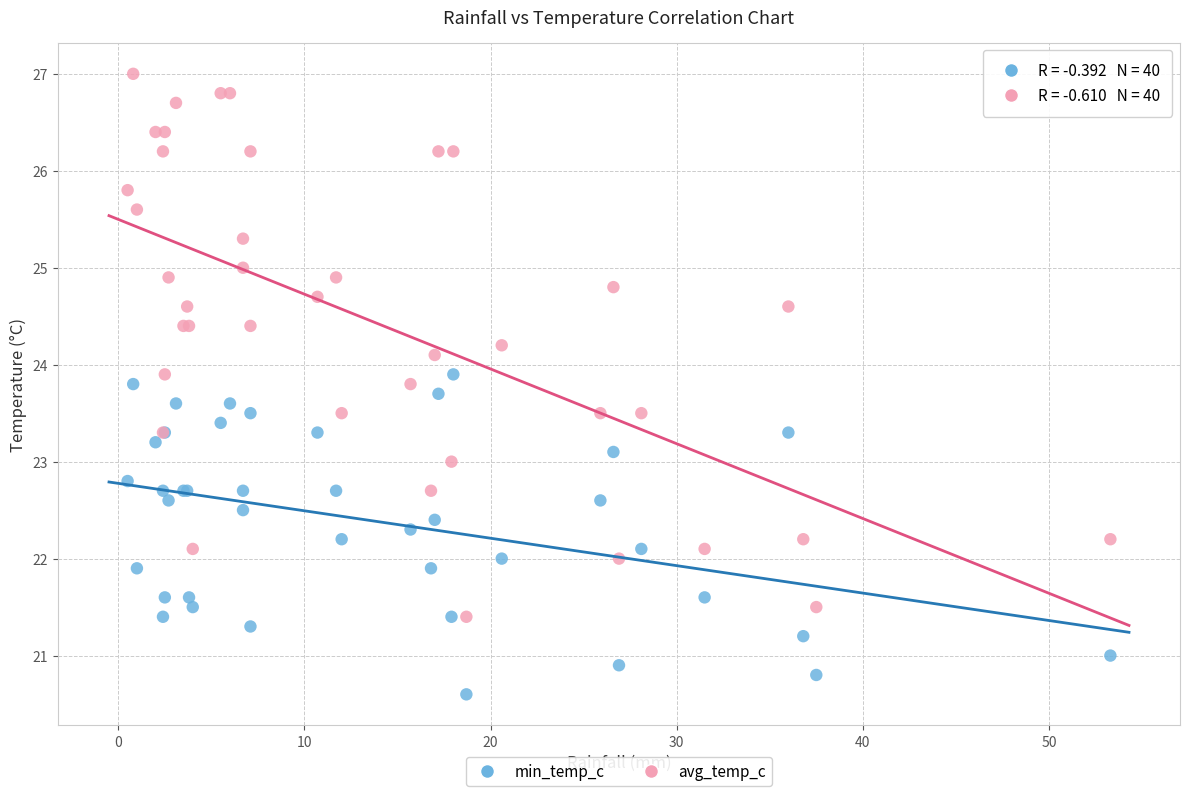

Which series has the largest Y range (max minus min)?

avg_temp_c